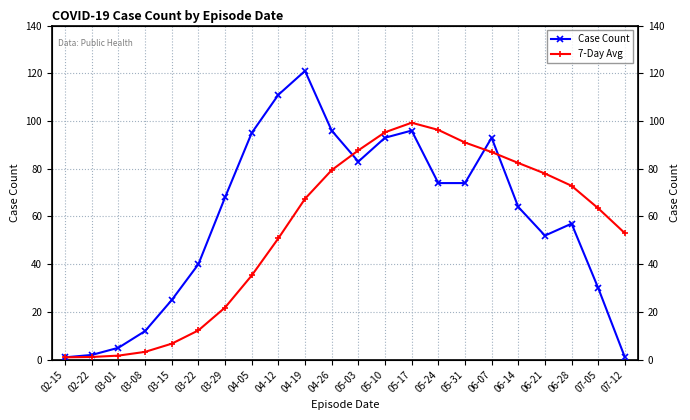

Where is Case Count nearest to the value 61?

06-14